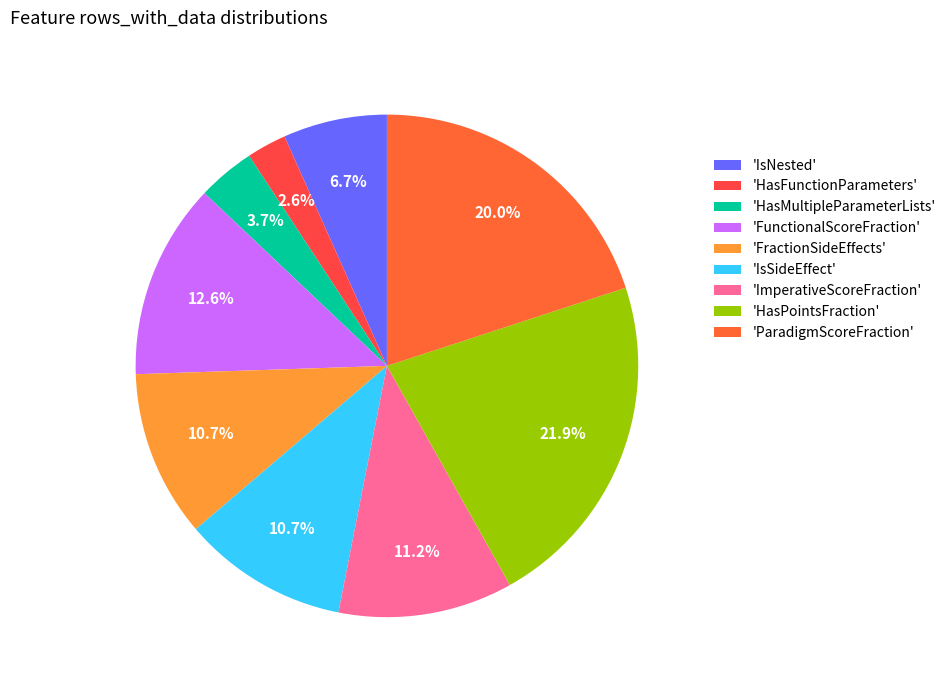

To the nearest percent, what is the average slice percentage?

11%